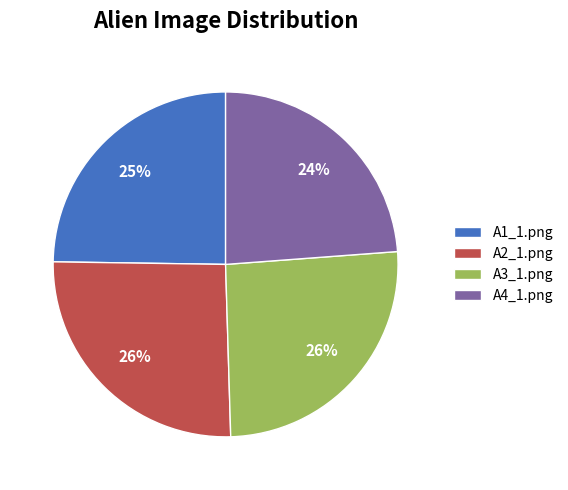

True or false: A3_1.png accounts for 26% of the total.

True